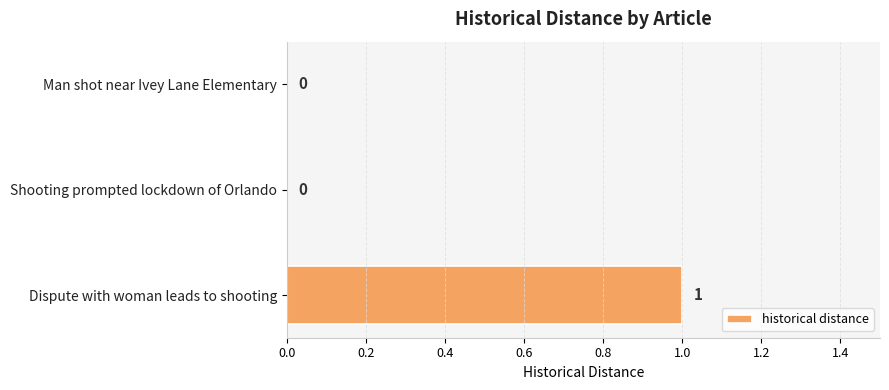

How many categories are shown in the chart?

3